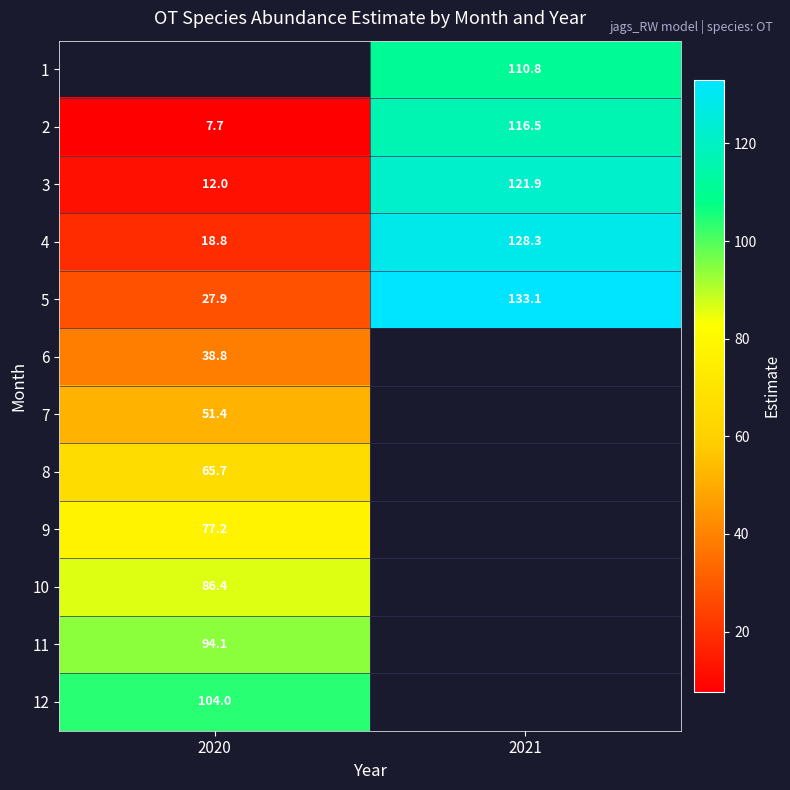

What is the approximate value of 1 at 2021?

110.8